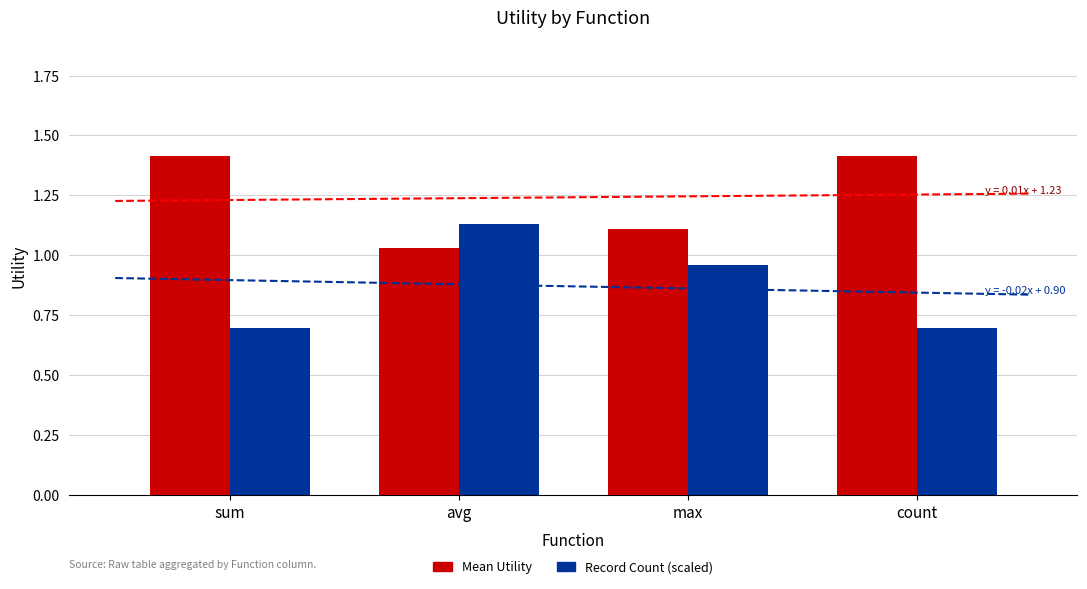

What are all the series names shown in the legend?

Mean Utility, Record Count (scaled)